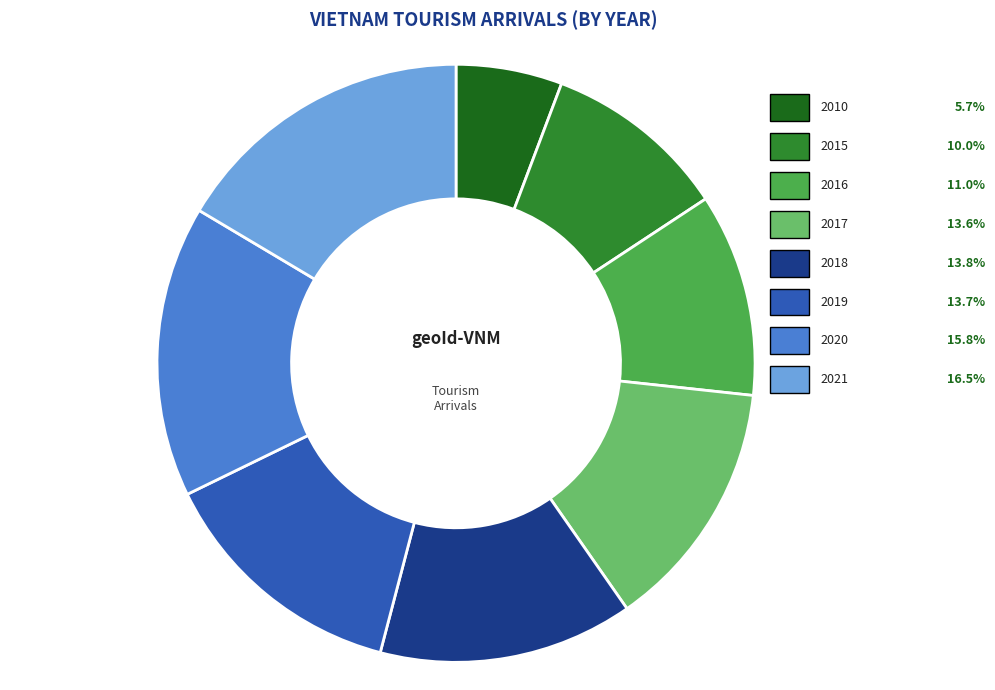

Is 2010 the majority of the pie?

No